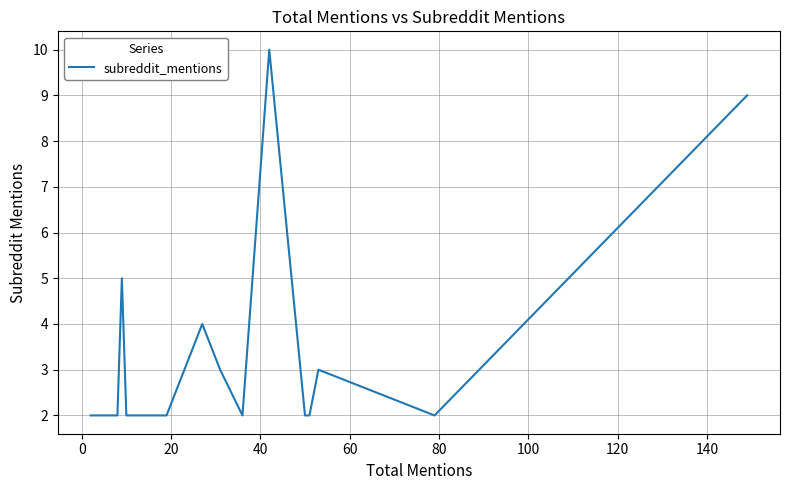

Does the chart display data point markers on the line(s)?

No